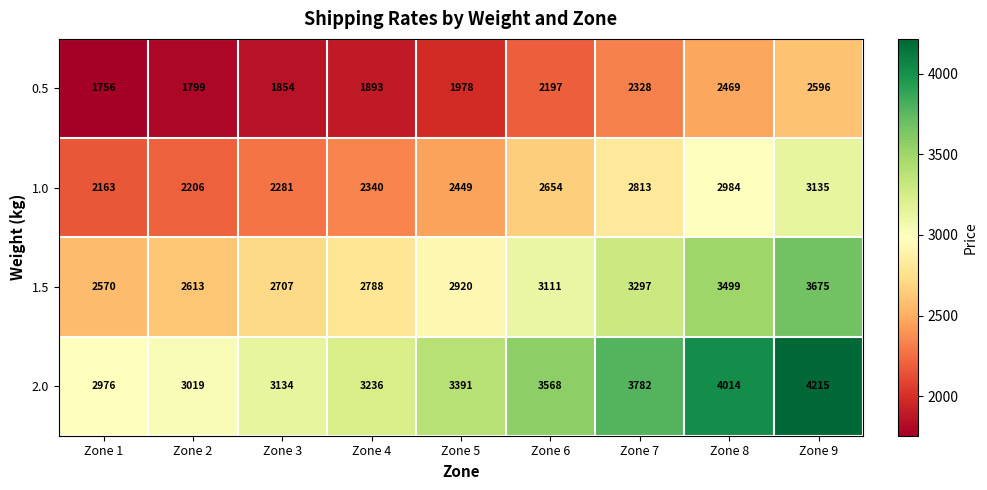

Rank the series by their average value, from highest to lowest.

2.0, 1.5, 1.0, 0.5